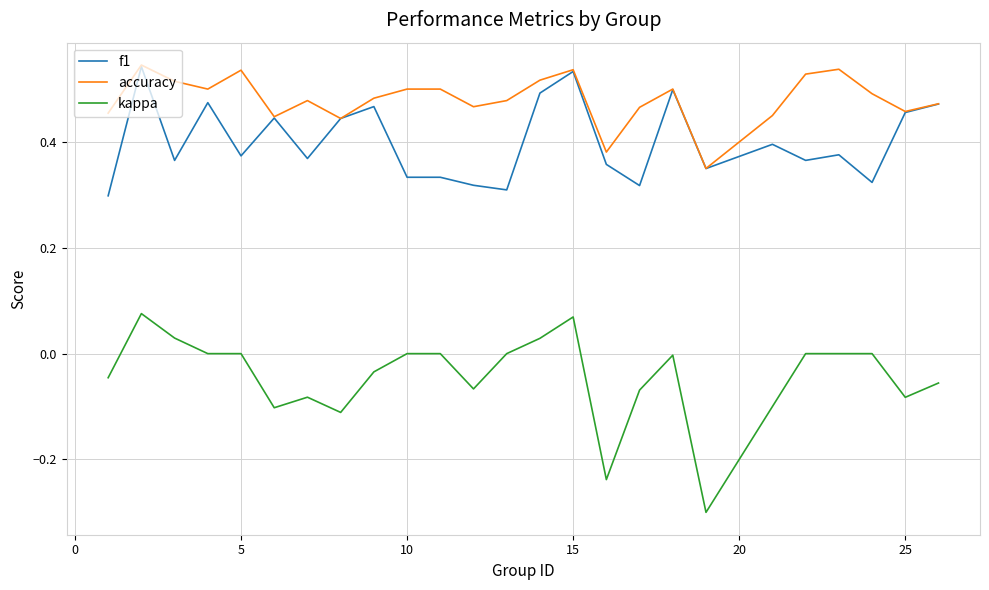

True or false: accuracy and kappa cross at least once.

False